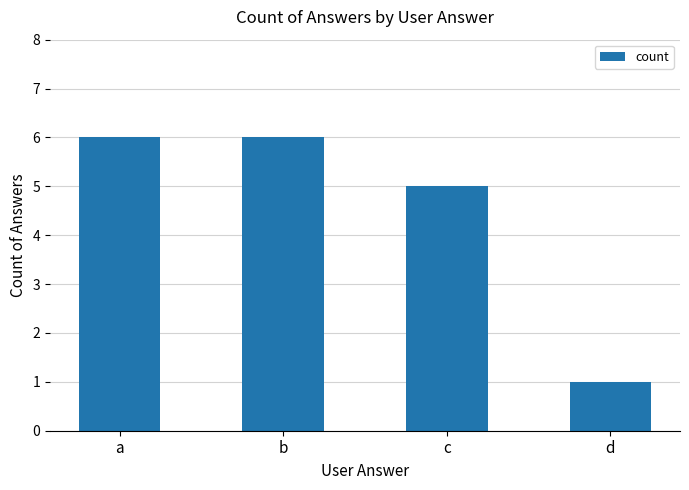

Between d and a, which is larger?

a